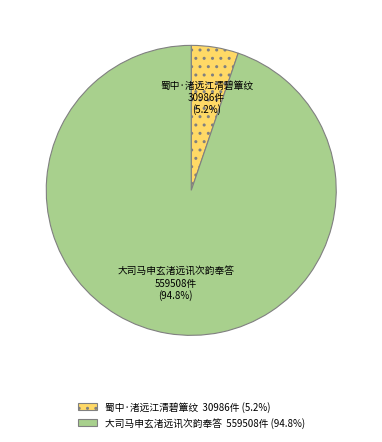

Rank the categories by value from highest to lowest.

大司马申玄渚远讯次韵奉答, 蜀中·渚远江清碧簟纹